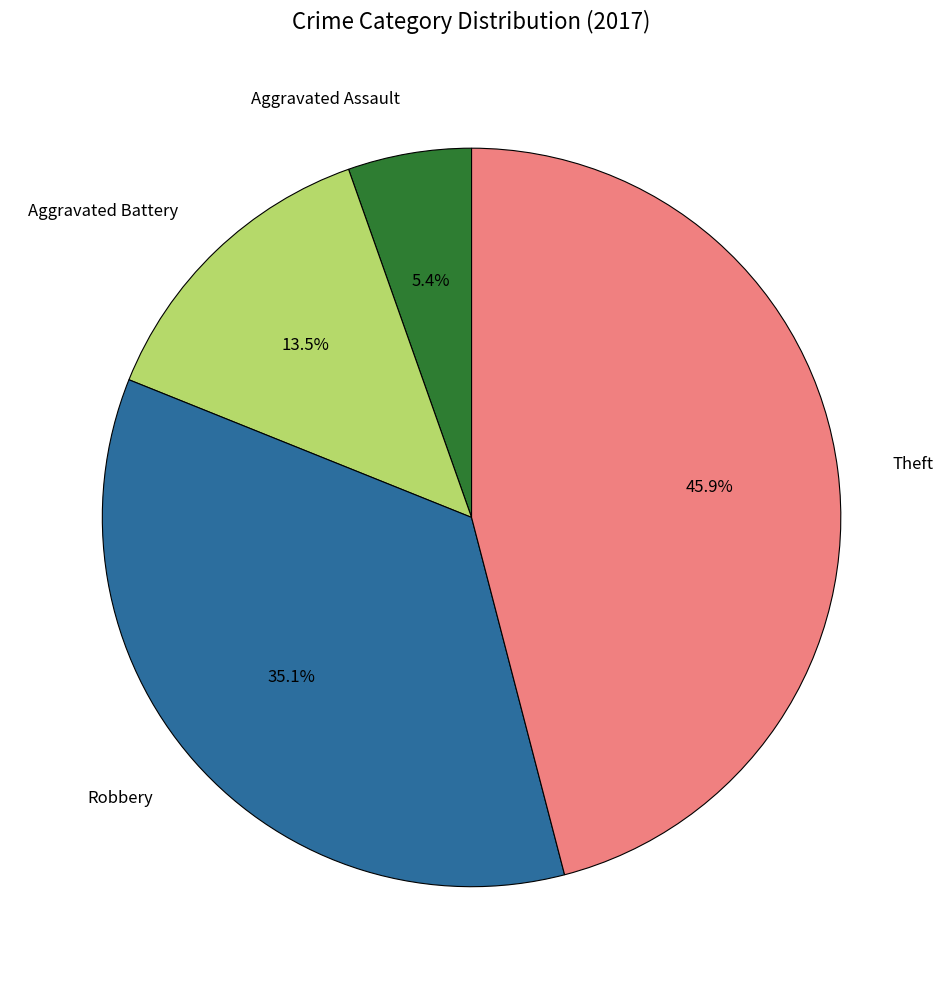

Is it true that Robbery is 35% of the pie?

True